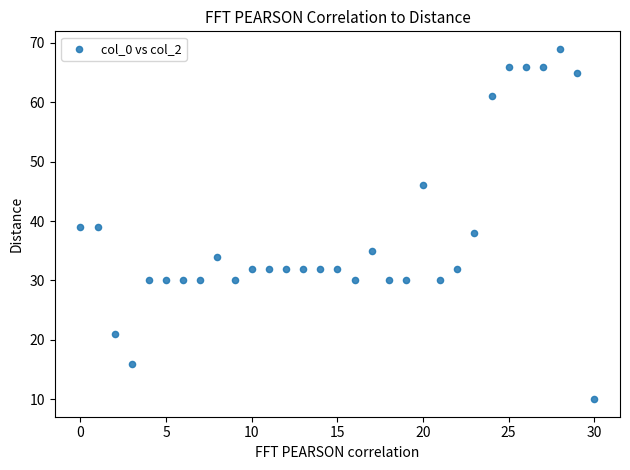

What is the range of Y values (max minus min)?

59